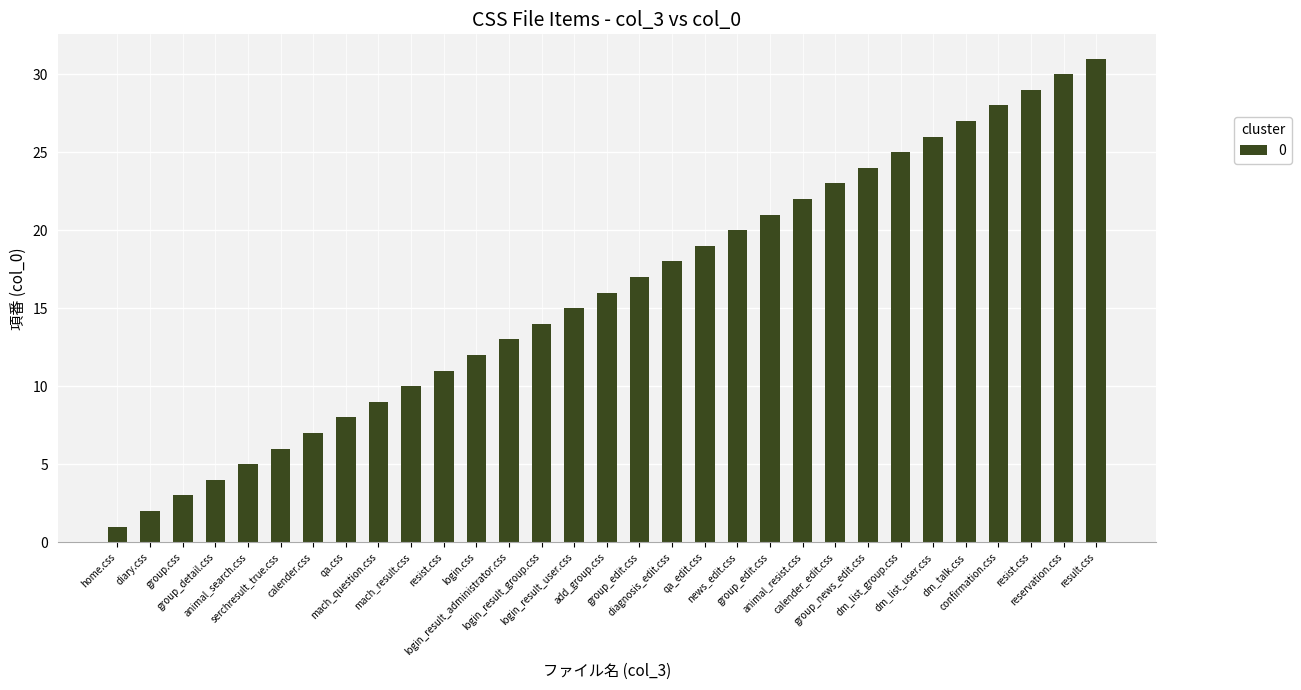

How many bars are there in total?

31